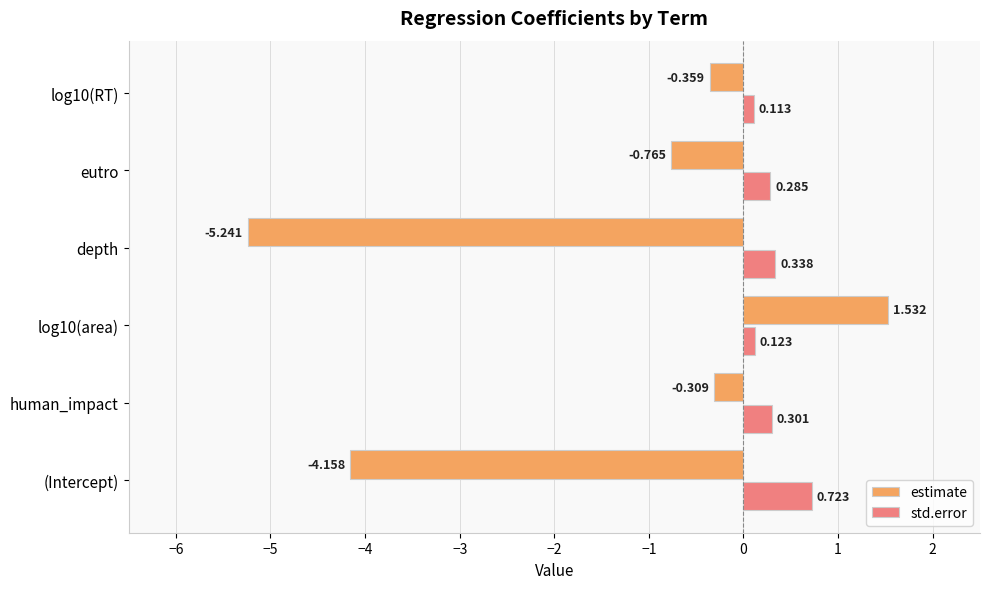

Which series has the largest range (max minus min)?

estimate